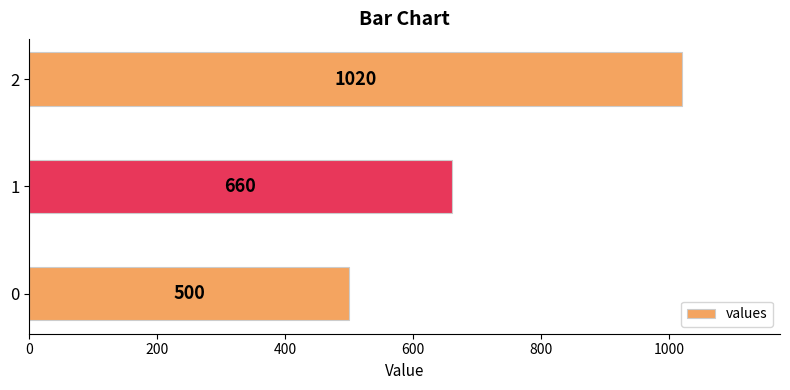

What is the ratio of the value at 0 to the value at 1?

0.8